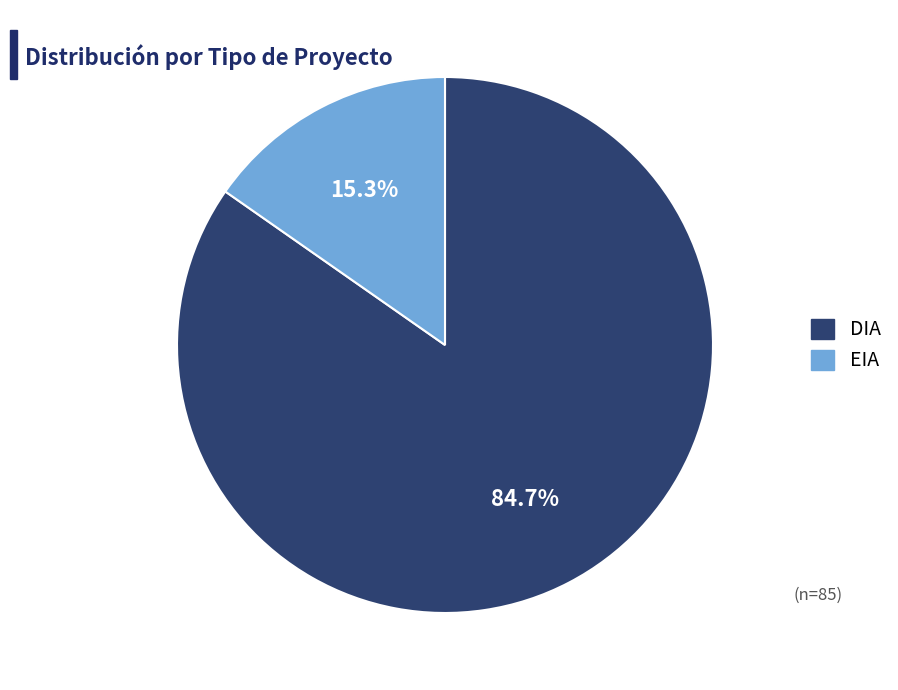

Is it true that EIA is 15% of the pie?

True